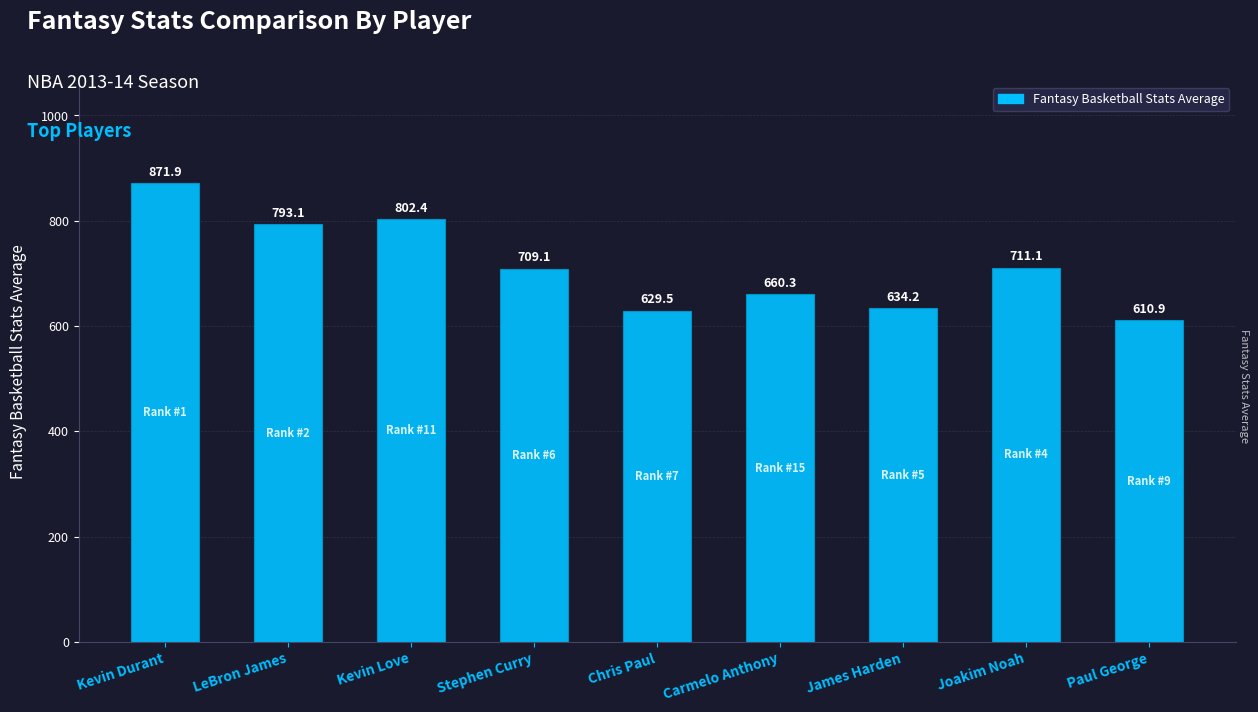

How many data points are less than 709?

4